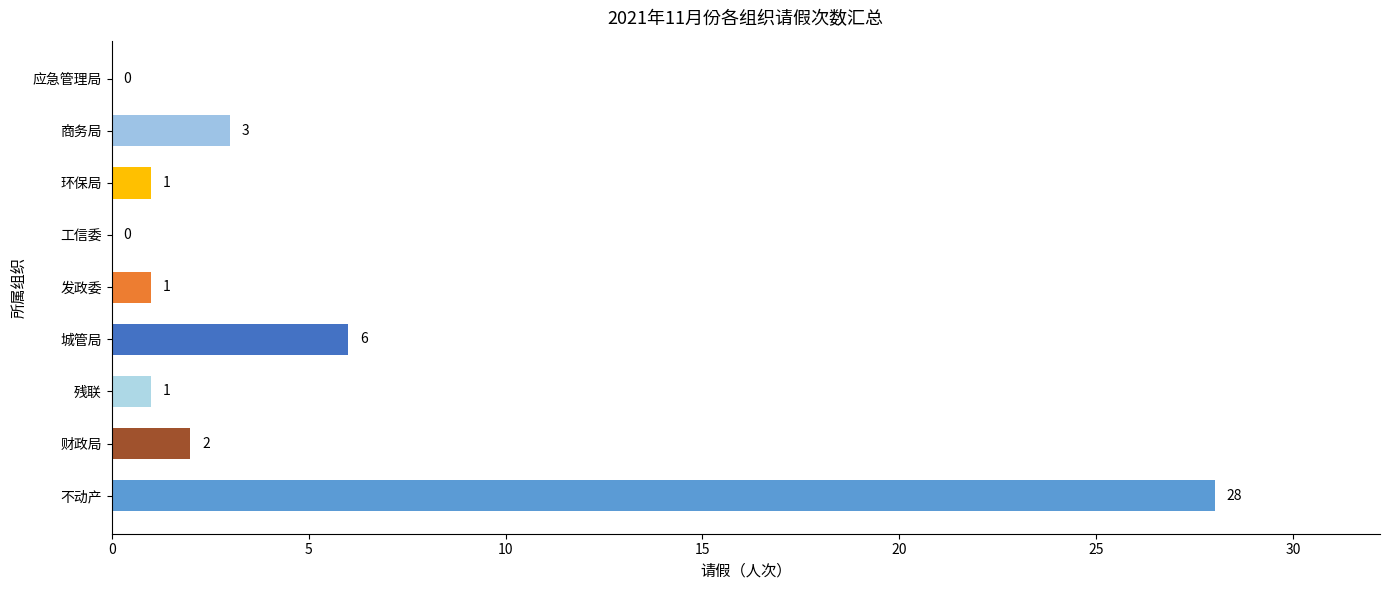

Are the bars horizontal?

Yes